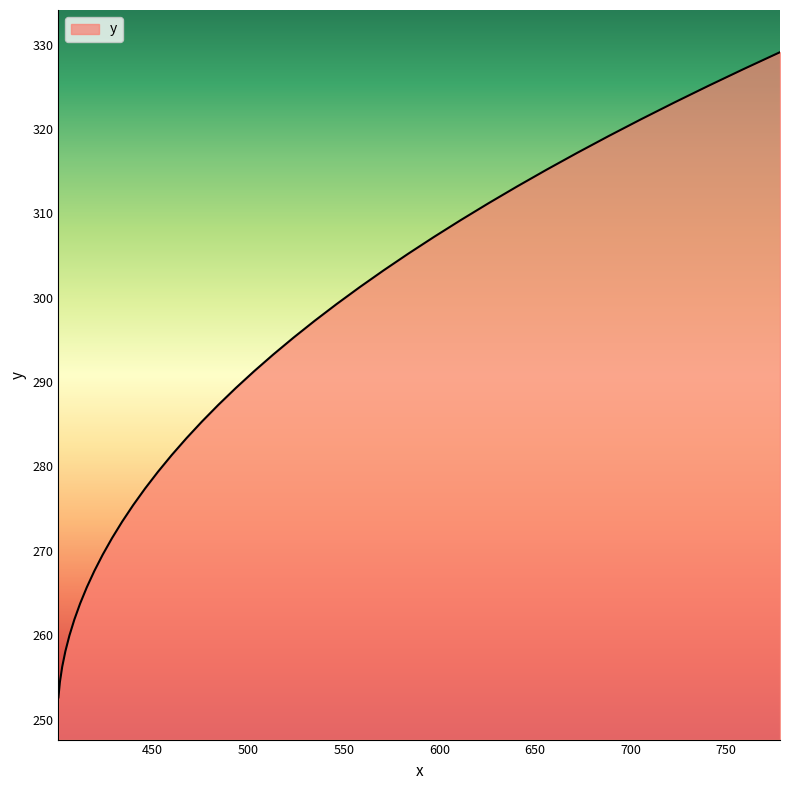

What is the minimum value shown in the chart?

252.6